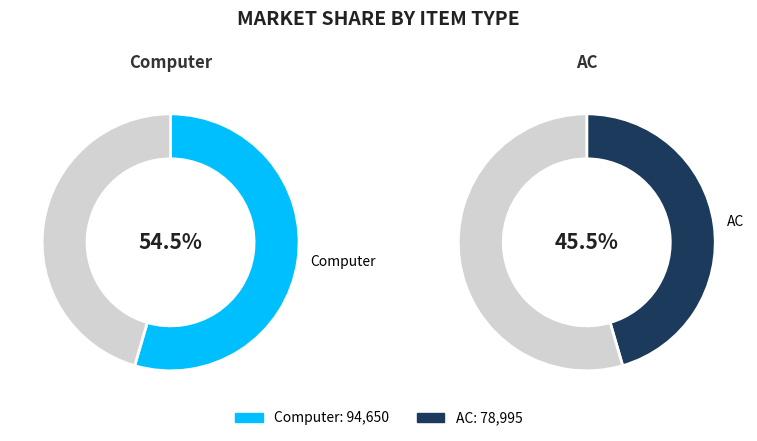

Which category accounts for the majority?

Computer